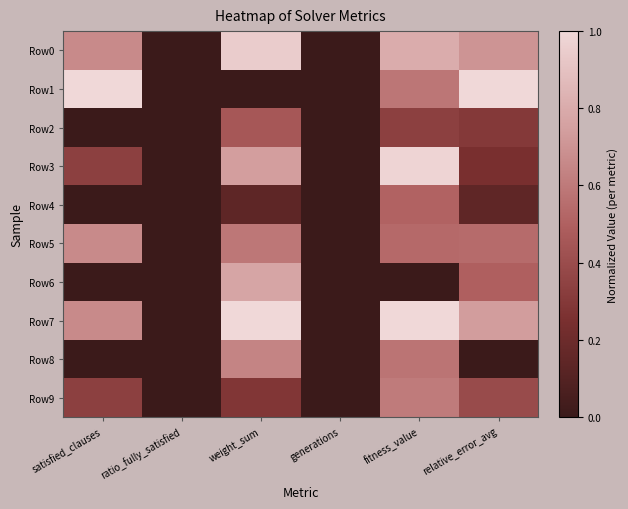

Reading left to right, what are all the values shown in this chart?

Row0: satisfied_clauses=0.7	ratio_fully_satisfied=0.0	weight_sum=0.9	generations=0.0	fitness_value=0.8	relative_error_avg=0.7
Row1: satisfied_clauses=1.0	ratio_fully_satisfied=0.0	weight_sum=0.0	generations=0.0	fitness_value=0.6	relative_error_avg=1.0
Row2: satisfied_clauses=0.0	ratio_fully_satisfied=0.0	weight_sum=0.5	generations=0.0	fitness_value=0.3	relative_error_avg=0.3
Row3: satisfied_clauses=0.3	ratio_fully_satisfied=0.0	weight_sum=0.7	generations=0.0	fitness_value=1.0	relative_error_avg=0.2
Row4: satisfied_clauses=0.0	ratio_fully_satisfied=0.0	weight_sum=0.1	generations=0.0	fitness_value=0.5	relative_error_avg=0.1
Row5: satisfied_clauses=0.7	ratio_fully_satisfied=0.0	weight_sum=0.6	generations=0.0	fitness_value=0.5	relative_error_avg=0.5
Row6: satisfied_clauses=0.0	ratio_fully_satisfied=0.0	weight_sum=0.8	generations=0.0	fitness_value=0.0	relative_error_avg=0.5
Row7: satisfied_clauses=0.7	ratio_fully_satisfied=0.0	weight_sum=1.0	generations=0.0	fitness_value=1.0	relative_error_avg=0.7
Row8: satisfied_clauses=0.0	ratio_fully_satisfied=0.0	weight_sum=0.6	generations=0.0	fitness_value=0.6	relative_error_avg=0.0
Row9: satisfied_clauses=0.3	ratio_fully_satisfied=0.0	weight_sum=0.3	generations=0.0	fitness_value=0.6	relative_error_avg=0.4